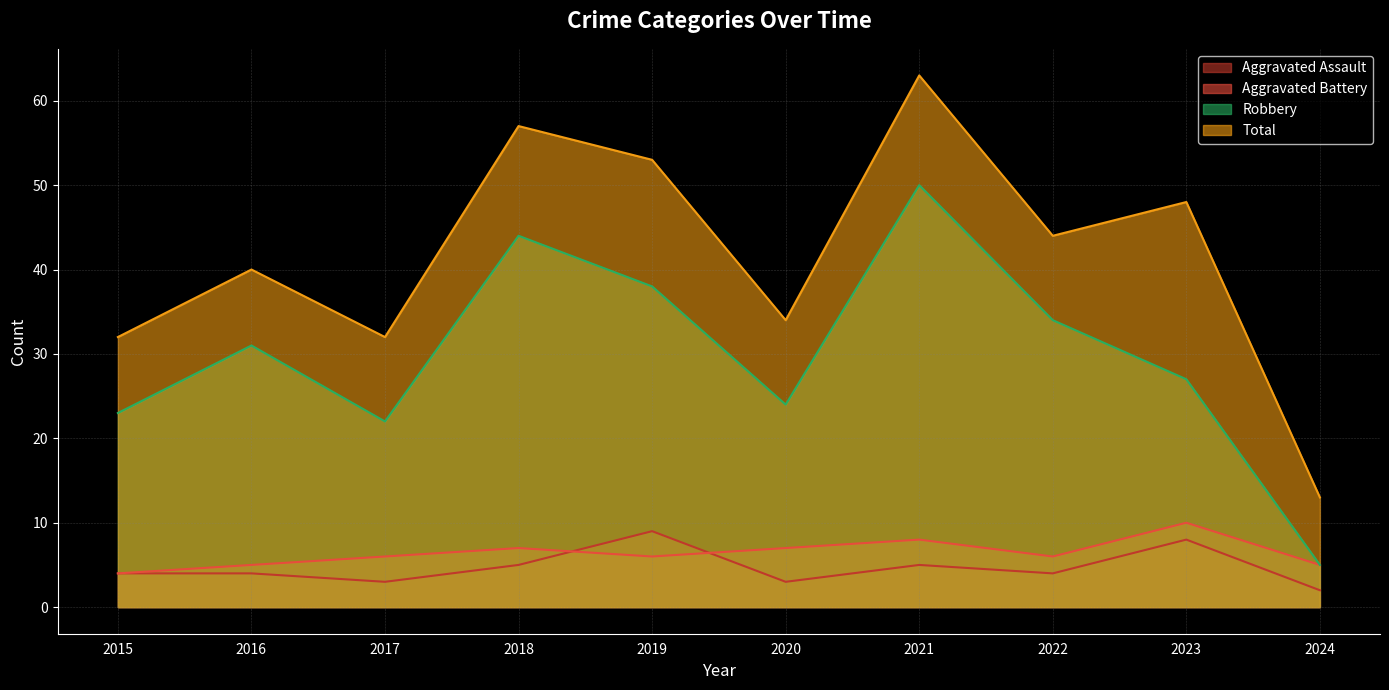

Count the Aggravated Battery values in the range 5 to 7.

7